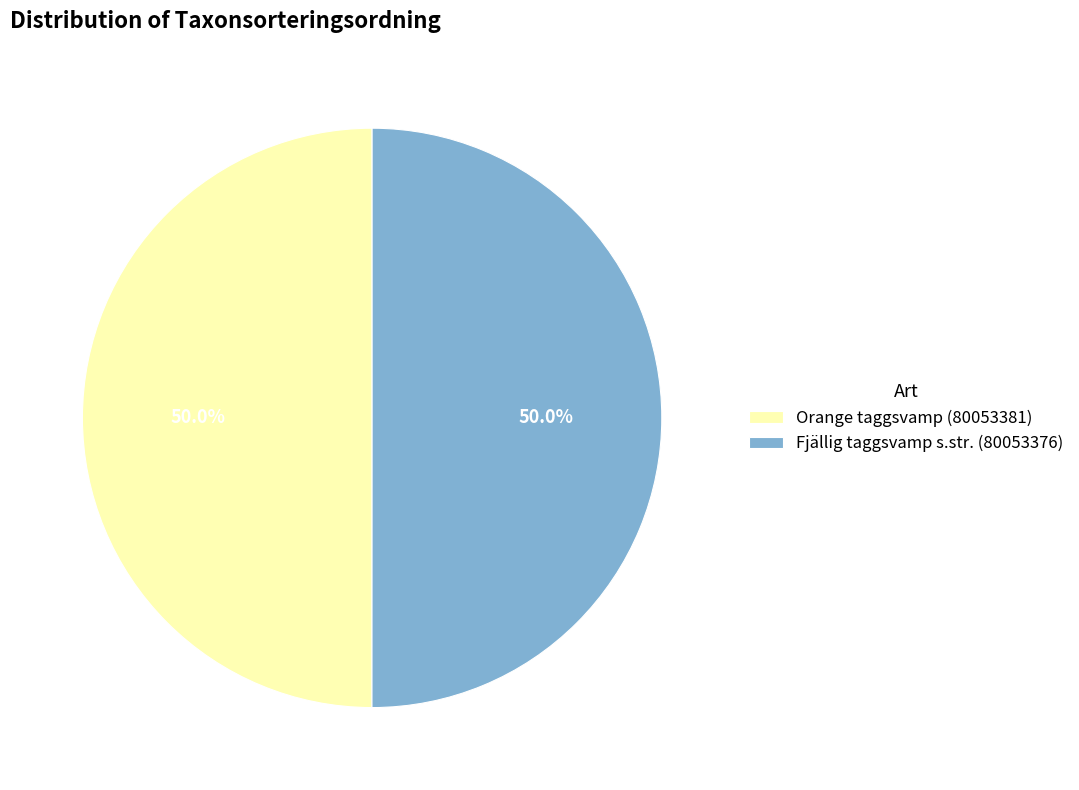

What is the total percentage of Orange taggsvamp (80053381) and Fjällig taggsvamp s.str. (80053376)?

100.0%